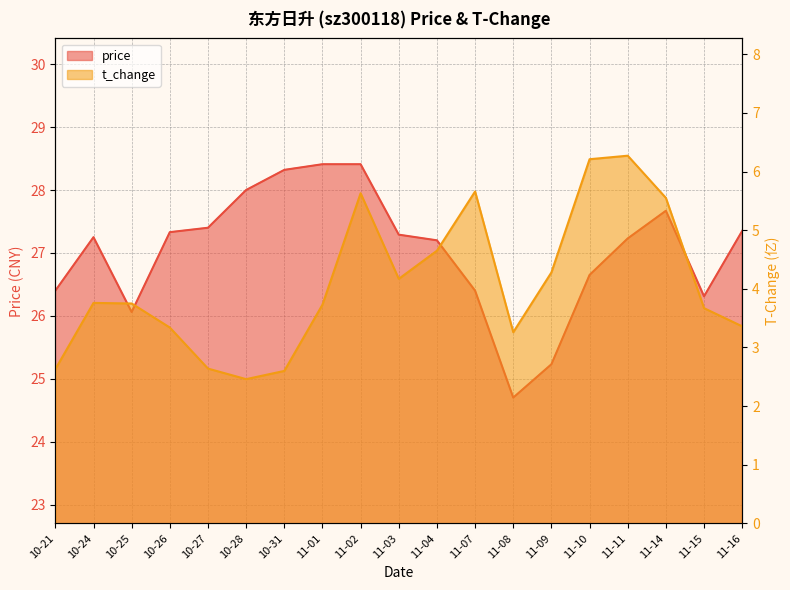

Reading left to right, transcribe all the data shown in this chart.

price: 26.4	27.2	26.1	27.3	27.4	28.0	28.3	28.4	28.4	27.3	27.2	26.4	24.7	25.2	26.6	27.2	27.7	26.3	27.4
t_change: 2.6	3.8	3.8	3.3	2.6	2.5	2.6	3.7	5.6	4.2	4.7	5.7	3.3	4.3	6.2	6.3	5.5	3.7	3.4